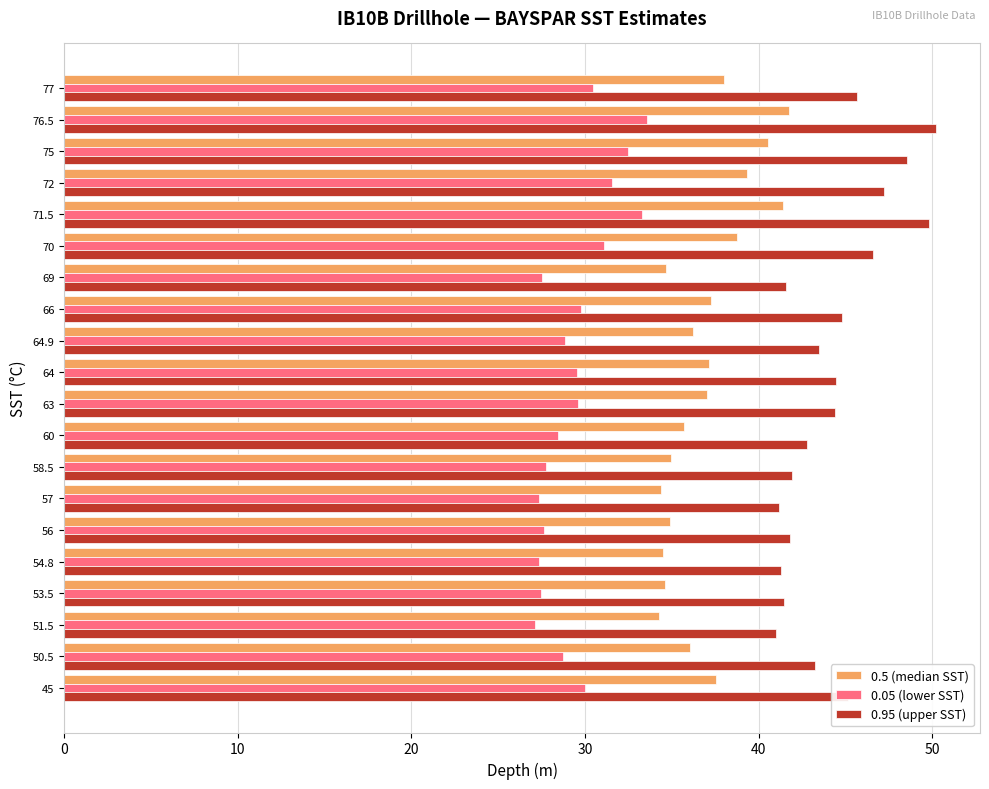

Which series has the largest total across all categories?

0.95 (upper SST)